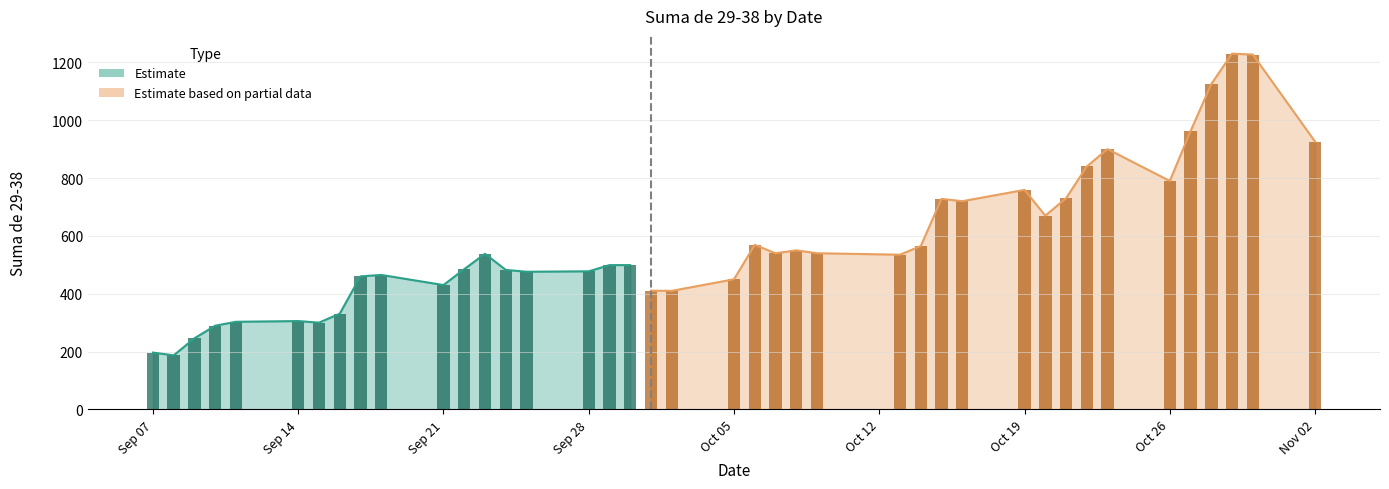

What is the value of the 3rd bar from the left?

246.0